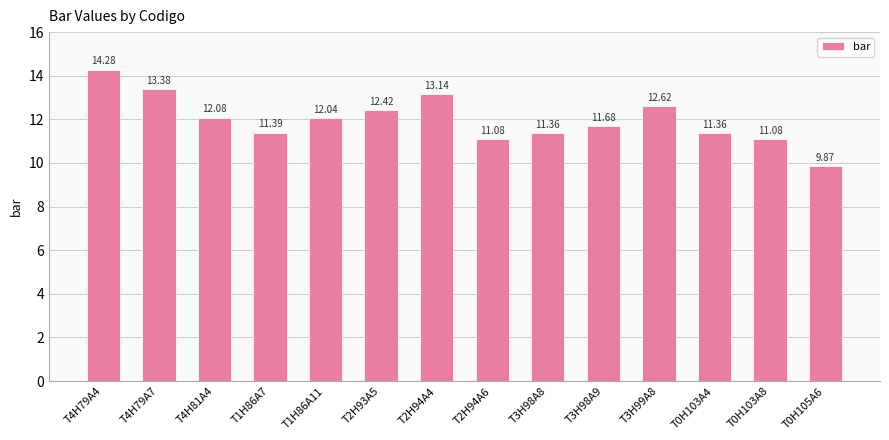

At which label is the value closest to 12?

T1H86A11